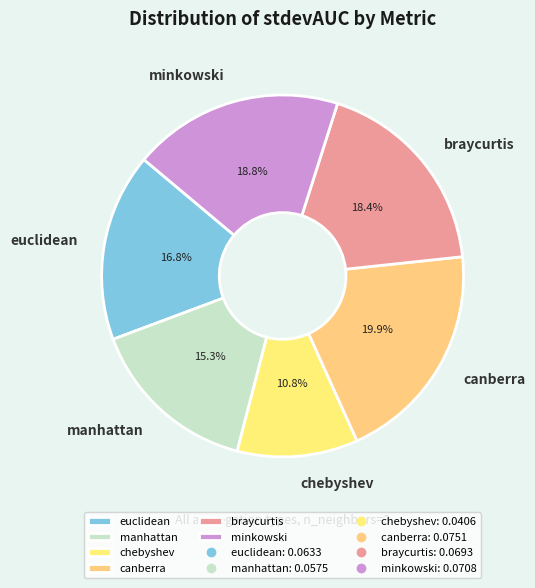

Which slice is the largest?

canberra